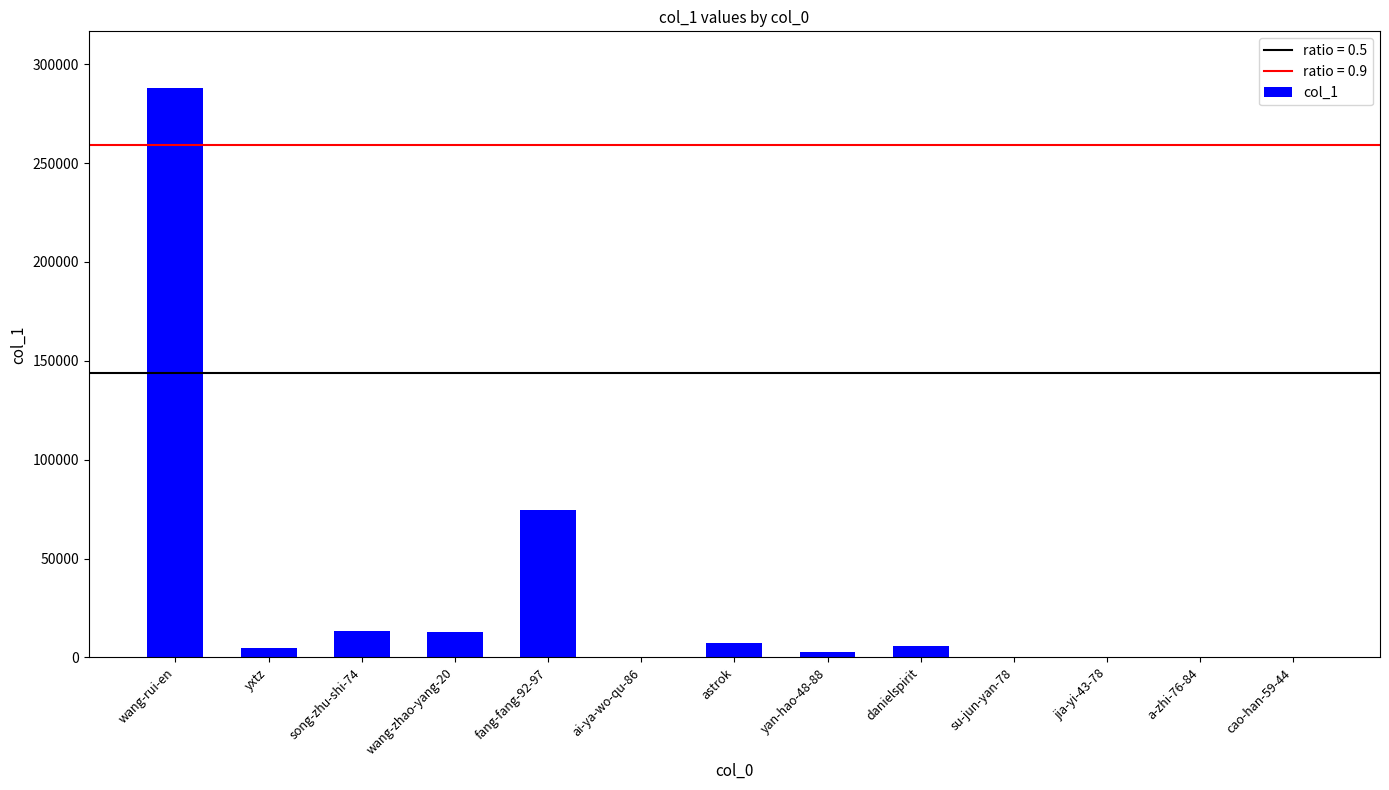

Count the number of data series in this chart.

1